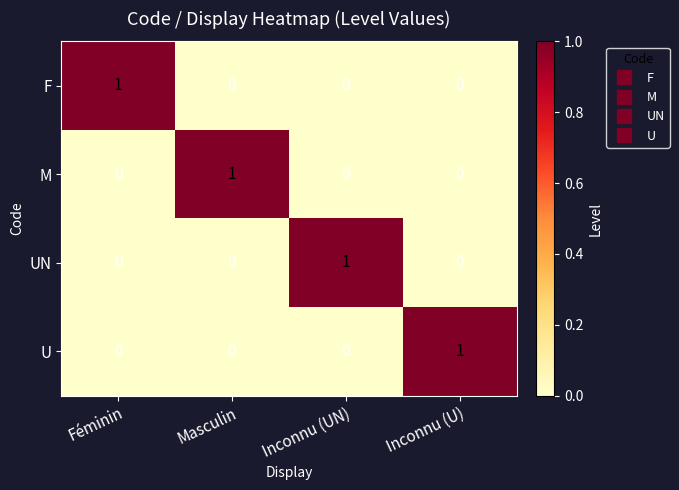

Reading left to right, what are all the values shown in this chart?

F: Féminin=1	Masculin=0	Inconnu (UN)=0	Inconnu (U)=0
M: Féminin=0	Masculin=1	Inconnu (UN)=0	Inconnu (U)=0
UN: Féminin=0	Masculin=0	Inconnu (UN)=1	Inconnu (U)=0
U: Féminin=0	Masculin=0	Inconnu (UN)=0	Inconnu (U)=1